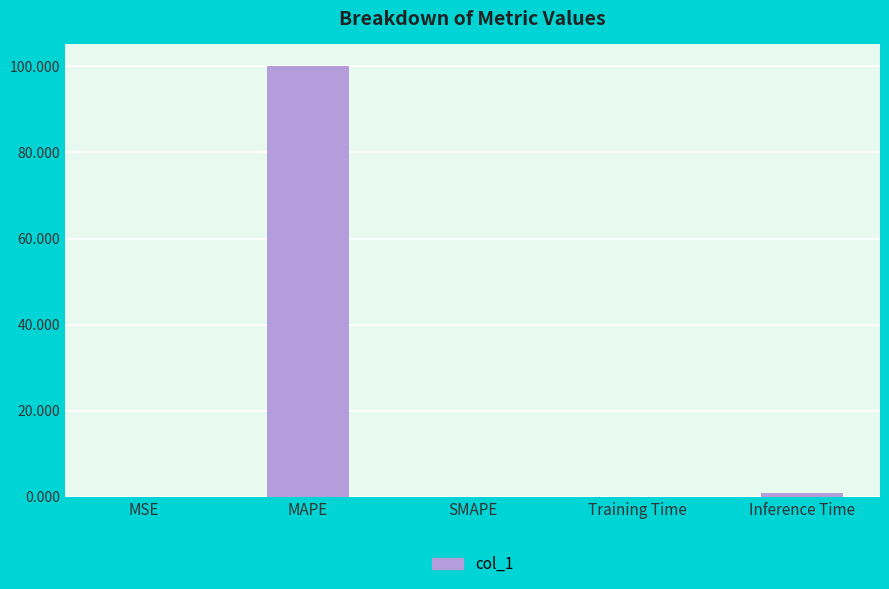

What is the greatest value displayed?

100.1